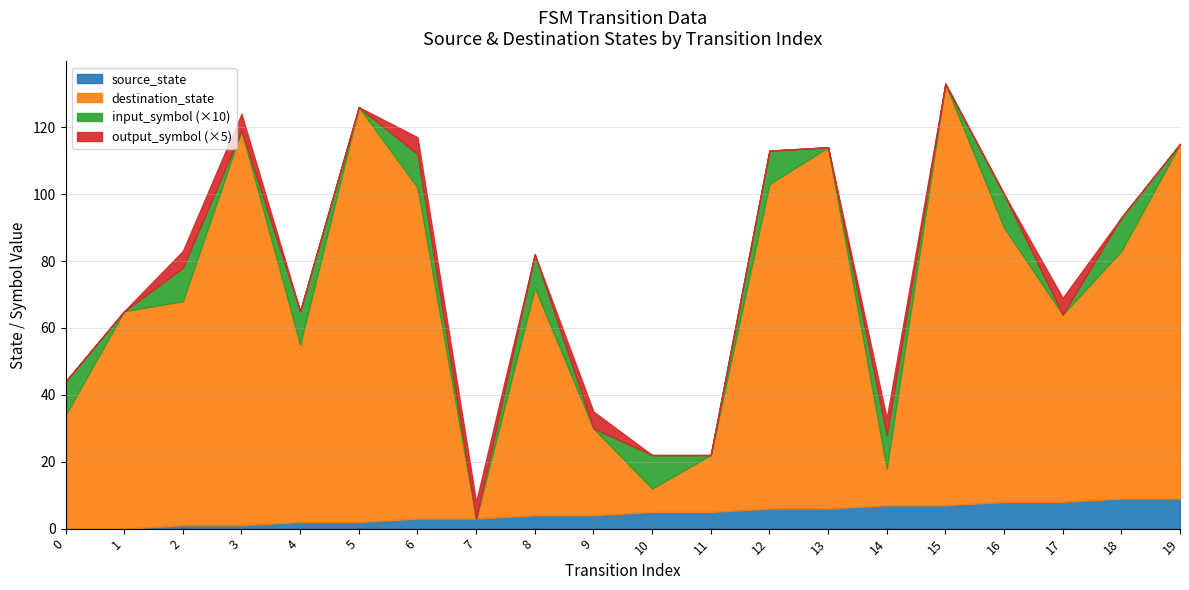

At which label does source_state reach its peak?

18